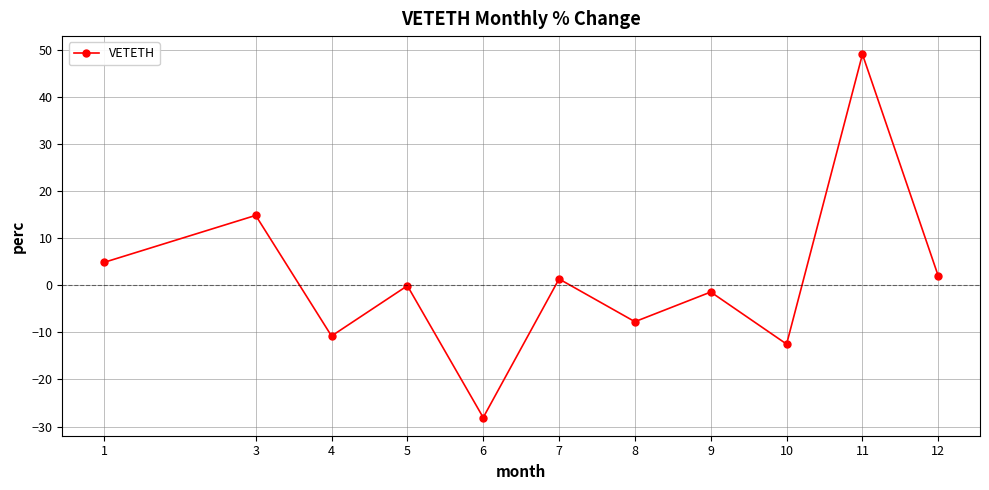

Reading left to right, transcribe all the data shown in this chart.

4.9	14.8	-10.8	-0.1	-28.1	1.3	-7.7	-1.4	-12.5	49.1	2.0